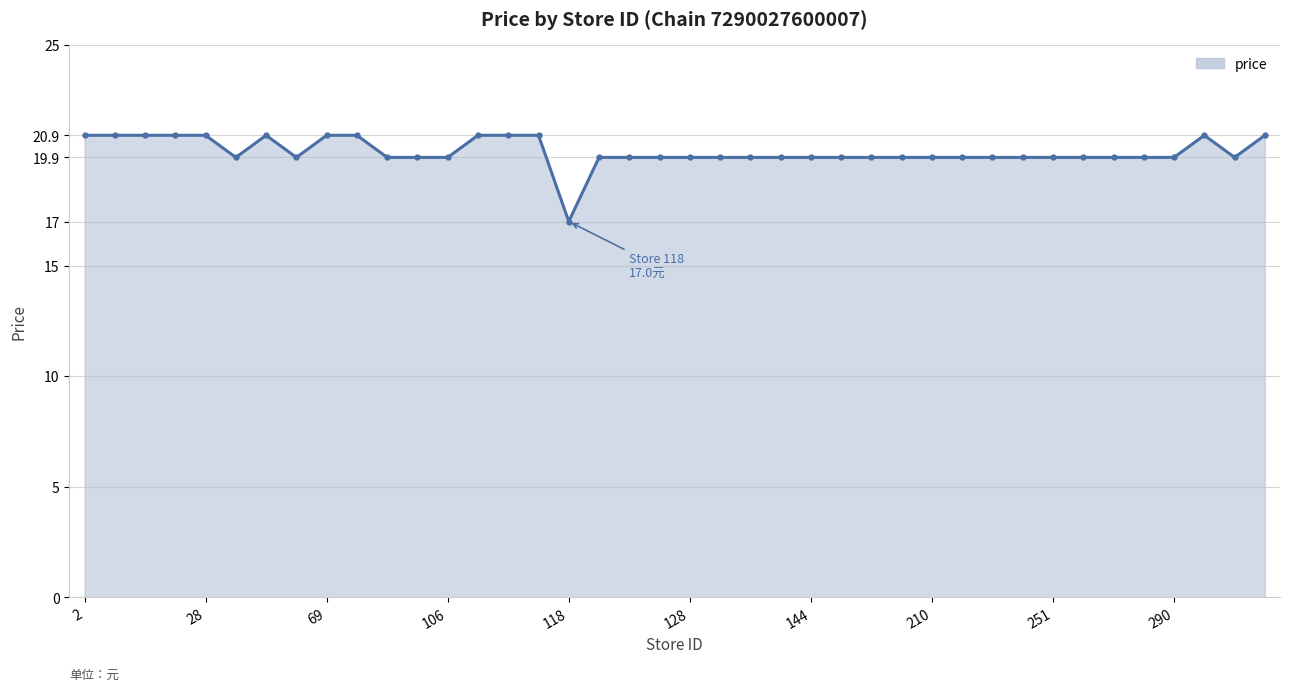

At which label is the value closest to 18?

118